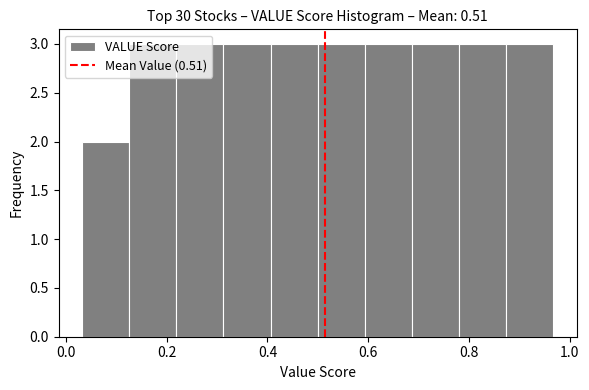

Reading left to right, transcribe this chart: for each bar, give the range it covers on the x-axis and its height. Neither the bar edges nor the heights are printed on the chart, so give them approximately, as read against the axes.

0.04 to 0.12: 2
0.12 to 0.22: 3
0.22 to 0.32: 3
0.32 to 0.40: 3
0.40 to 0.50: 3
0.50 to 0.60: 3
0.60 to 0.68: 3
0.68 to 0.78: 3
0.78 to 0.88: 3
0.88 to 0.96: 3